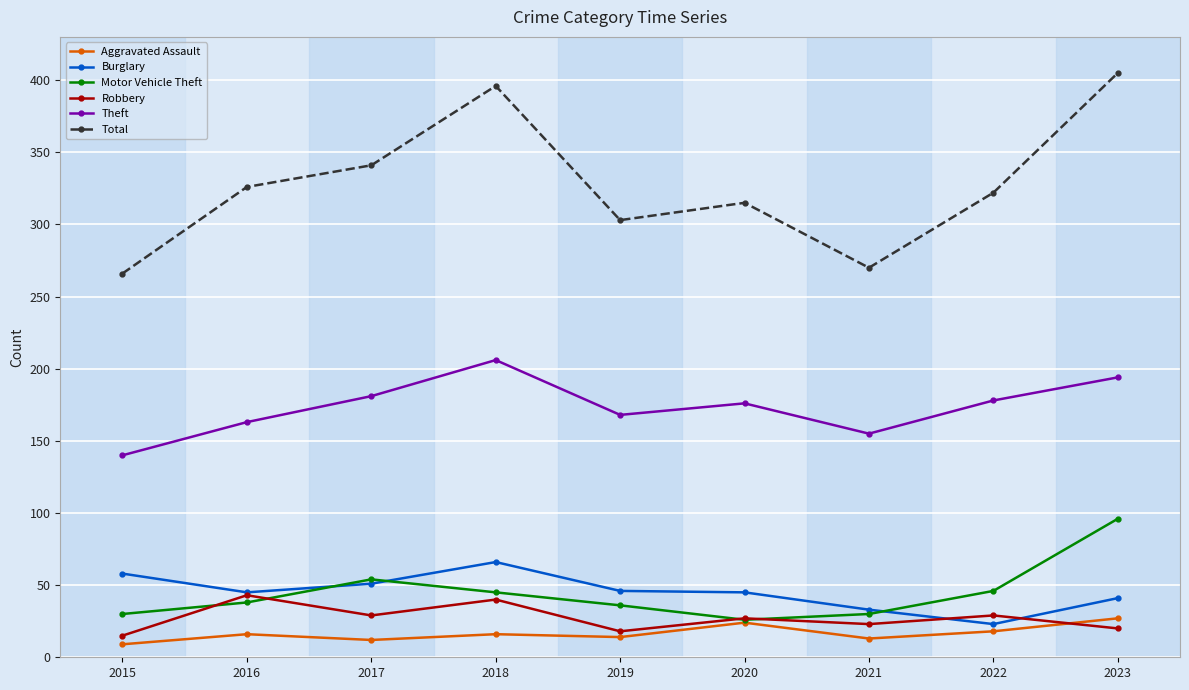

True or false: Motor Vehicle Theft has more than 0 interior local peaks.

True